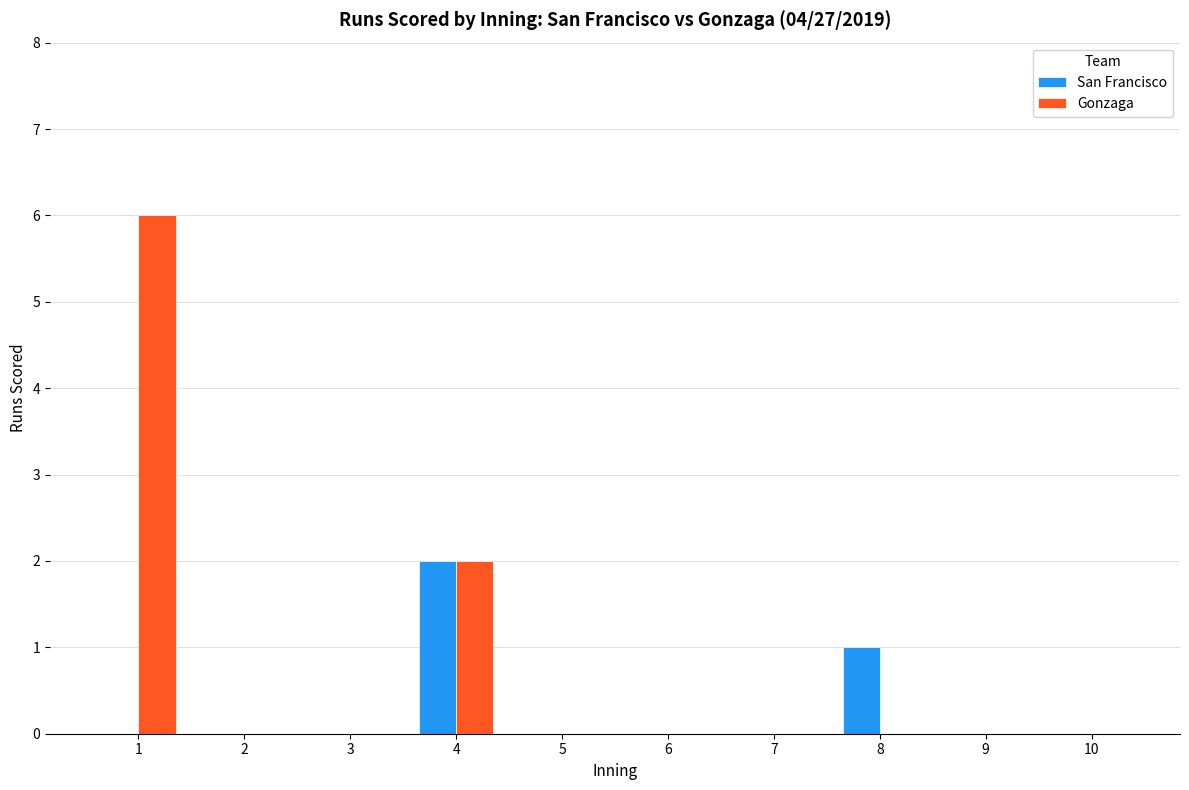

What is the maximum value shown in the chart?

6